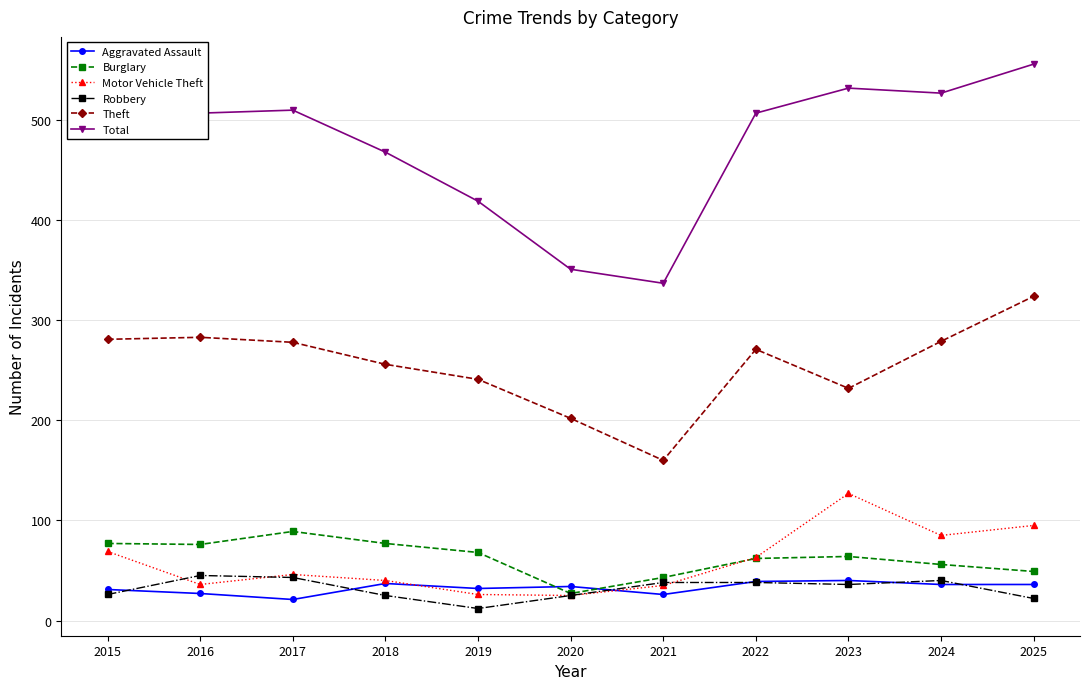

How many data points does each series have?

11